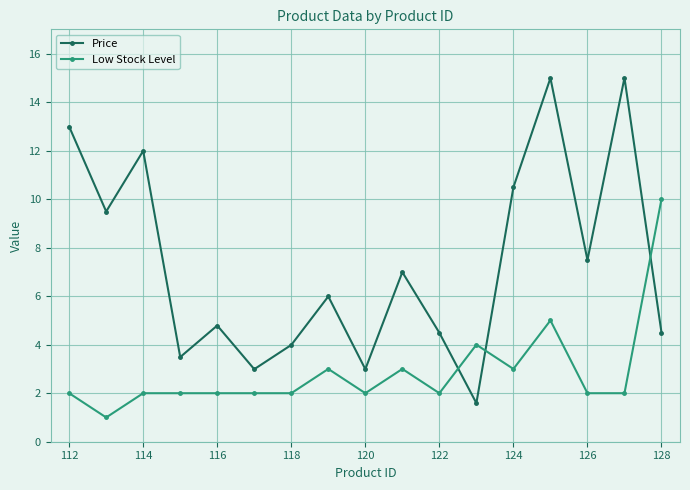

What is the value of the Low Stock Level point at the 11th from the left?

2.0